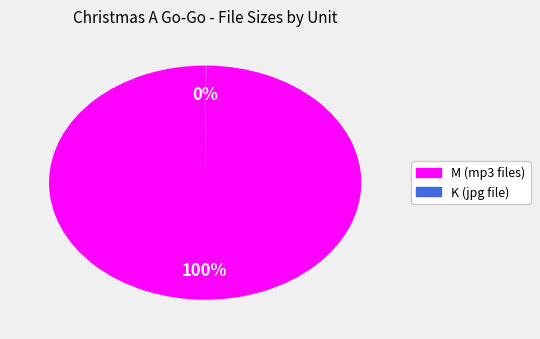

Does any single category account for the majority?

Yes